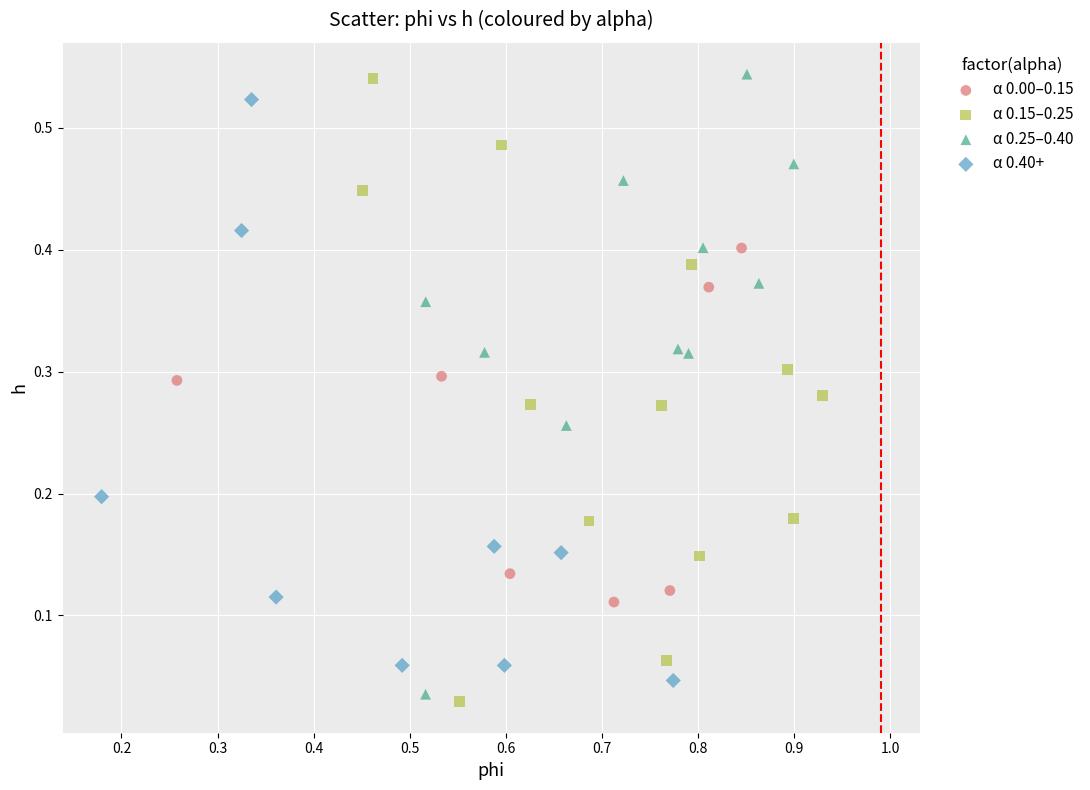

What are all the series names shown in the legend?

α 0.00–0.15, α 0.15–0.25, α 0.25–0.40, α 0.40+